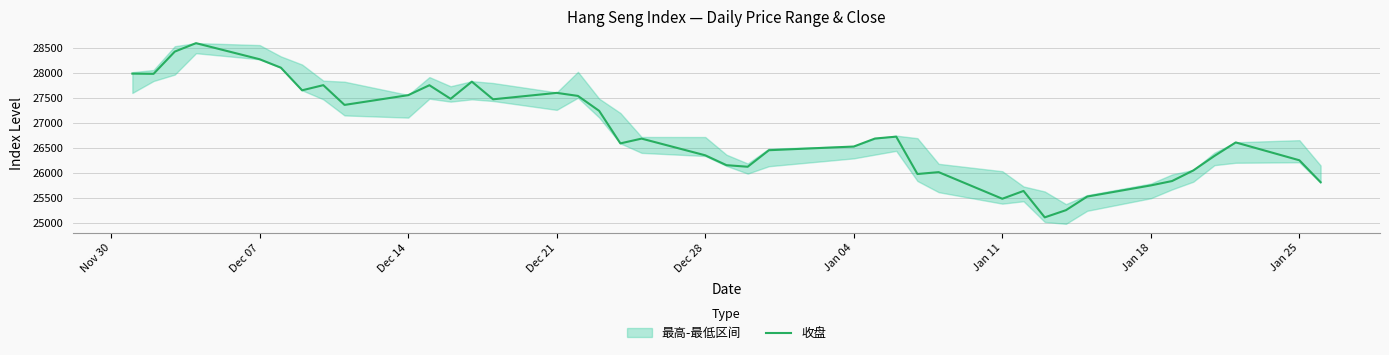

What is the lowest value of the 收盘 series?

25112.4